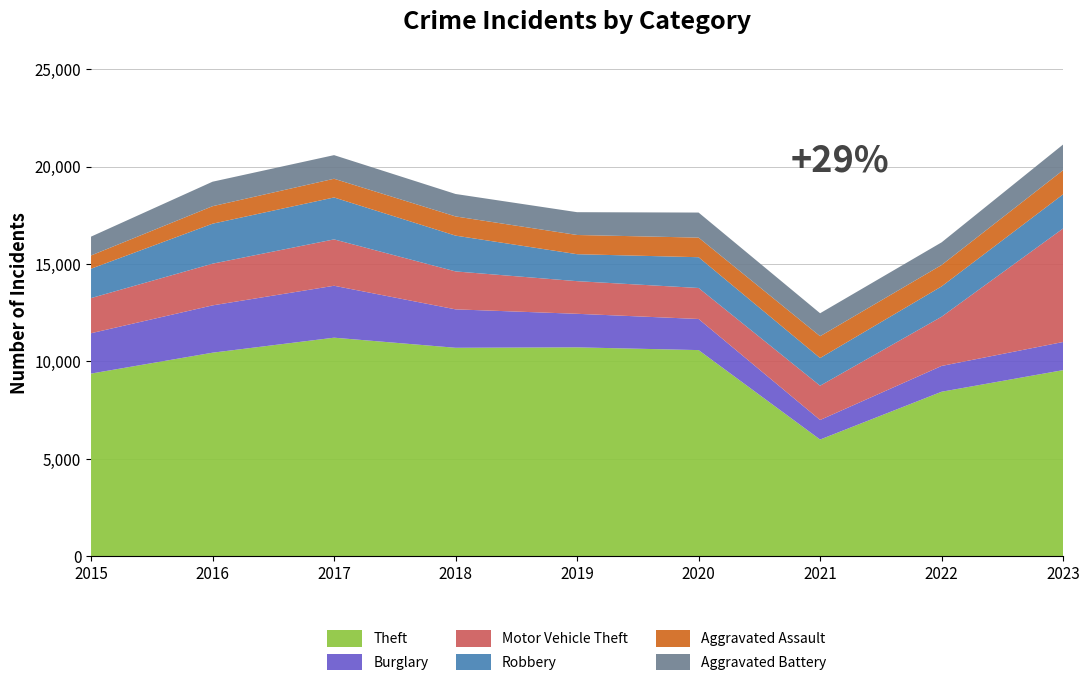

Reading left to right, transcribe all the data shown in this chart.

Theft: 2015=9378	2016=10451	2017=11221	2018=10703	2019=10725	2020=10584	2021=5994	2022=8447	2023=9556
Burglary: 2015=2072	2016=2428	2017=2665	2018=1972	2019=1722	2020=1597	2021=1003	2022=1324	2023=1444
Motor Vehicle Theft: 2015=1803	2016=2140	2017=2380	2018=1947	2019=1675	2020=1591	2021=1759	2022=2526	2023=5827
Robbery: 2015=1507	2016=2052	2017=2152	2018=1837	2019=1384	2020=1579	2021=1421	2022=1557	2023=1752
Aggravated Assault: 2015=680	2016=898	2017=960	2018=985	2019=986	2020=1006	2021=1120	2022=1097	2023=1239
Aggravated Battery: 2015=967	2016=1257	2017=1212	2018=1152	2019=1170	2020=1286	2021=1178	2022=1163	2023=1318